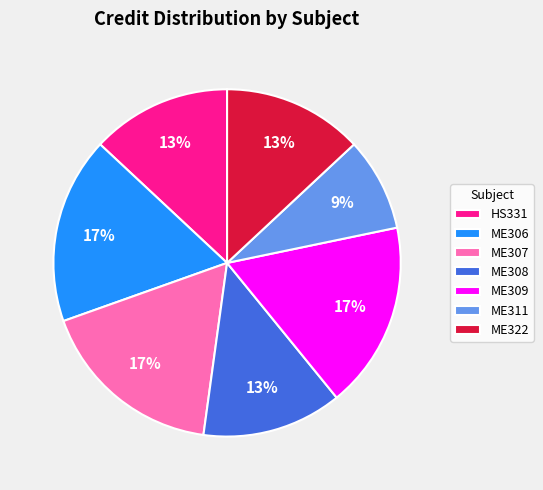

True or false: ME306 accounts for 17% of the total.

True